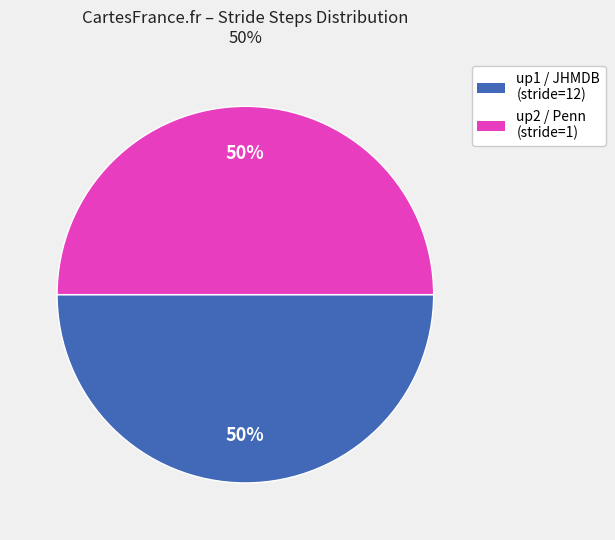

To the nearest percent, what is the average slice percentage?

50%